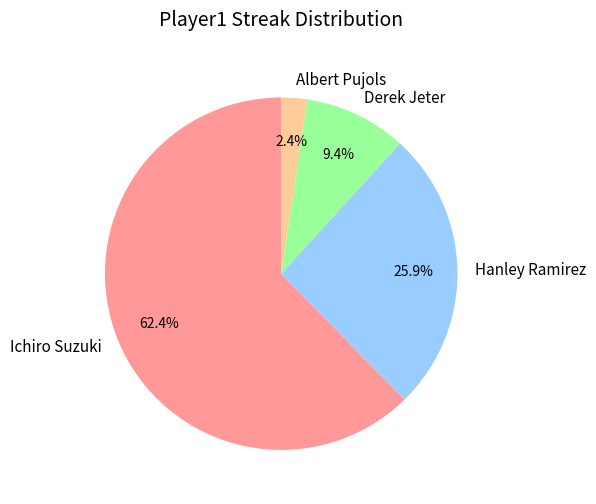

How many segments does this pie chart have?

4